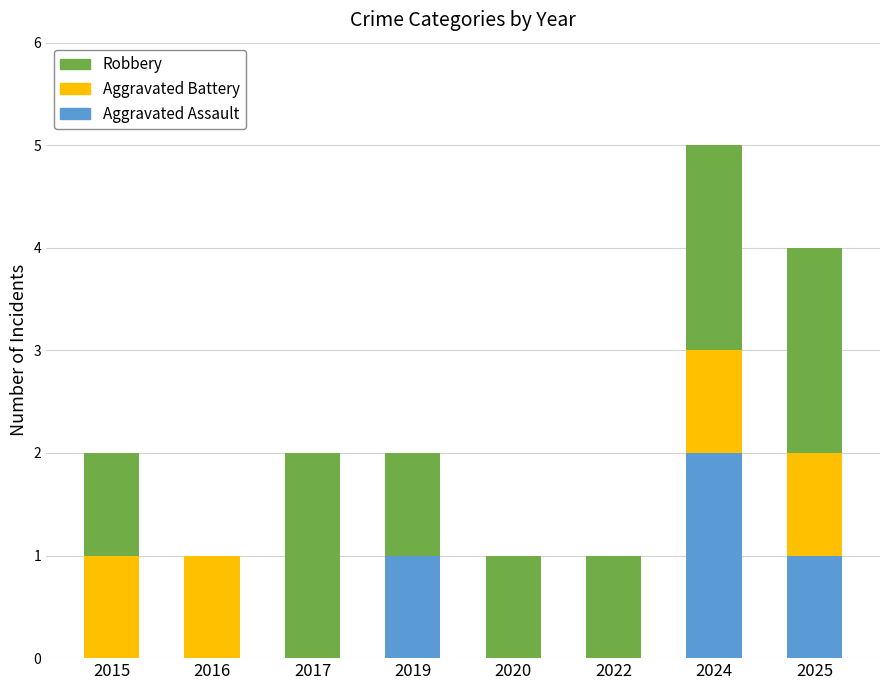

At which category is the sum across all series the highest?

2024